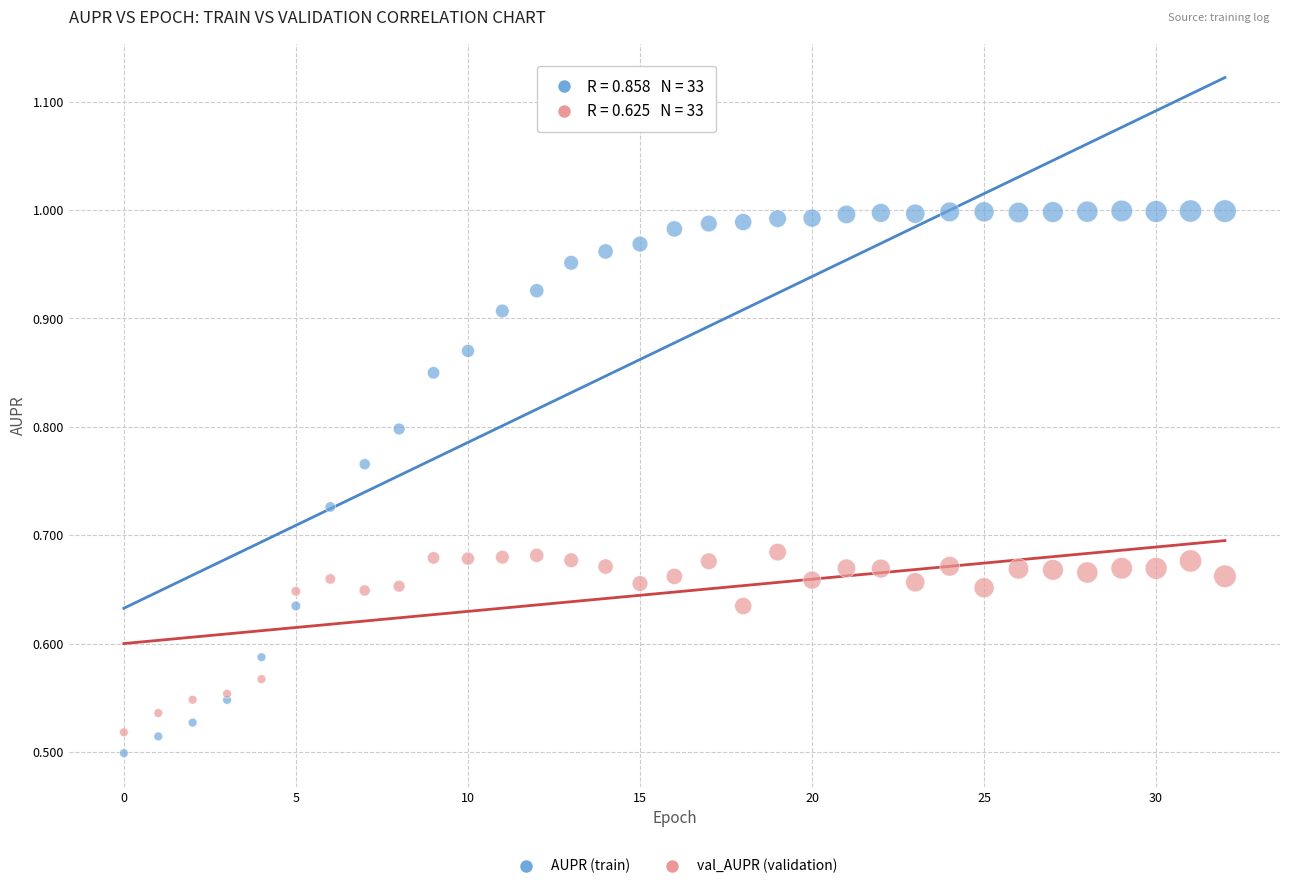

Which series has the largest Y range (max minus min)?

AUPR (train)